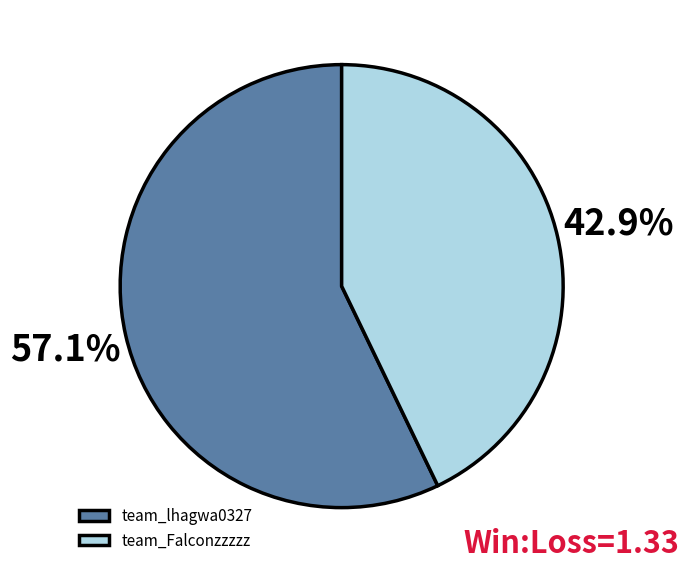

What percentage is the team_lhagwa0327 slice, to the nearest percent?

57%